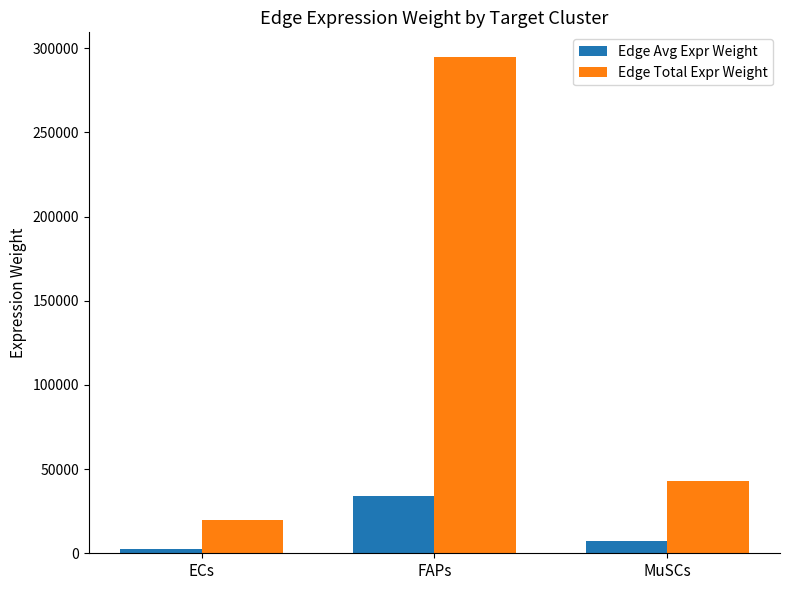

Where is Edge Avg Expr Weight nearest to the value 18152?

MuSCs